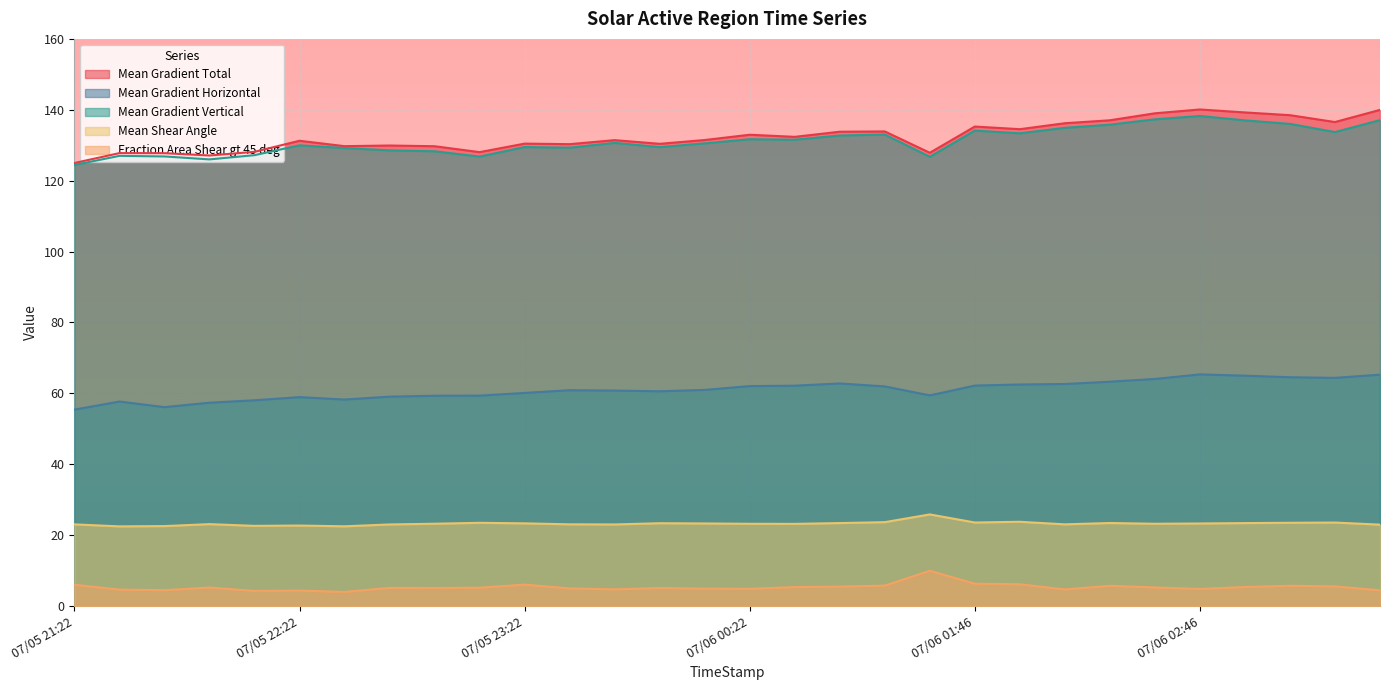

True or false: Mean Gradient Total has more than 2 interior local peaks.

True